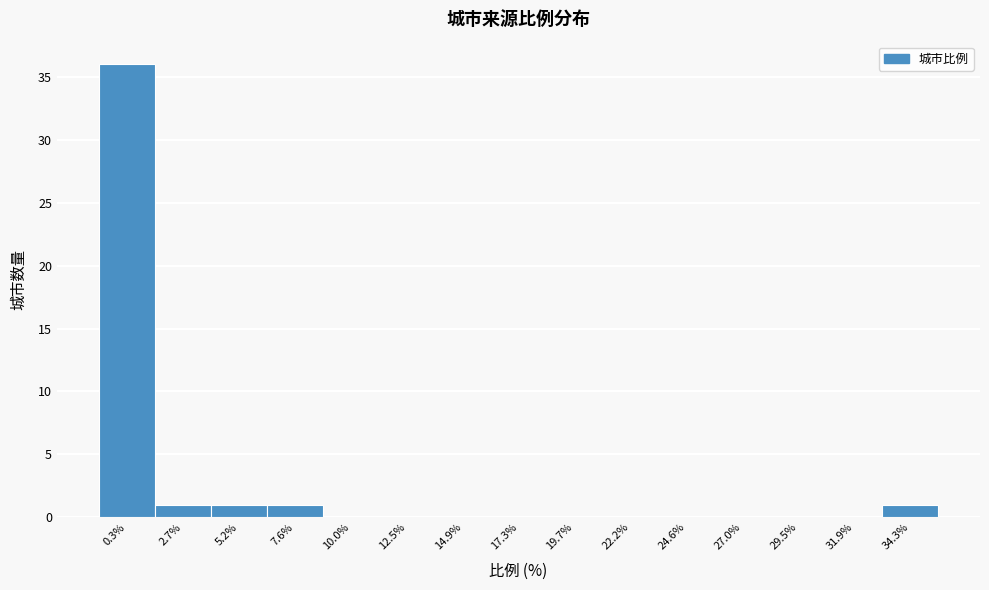

Reading left to right, transcribe all the data shown in this chart.

0.3%=36	2.7%=1	5.2%=1	7.6%=1	10.0%=0	12.5%=0	14.9%=0	17.3%=0	19.7%=0	22.2%=0	24.6%=0	27.0%=0	29.5%=0	31.9%=0	34.3%=1